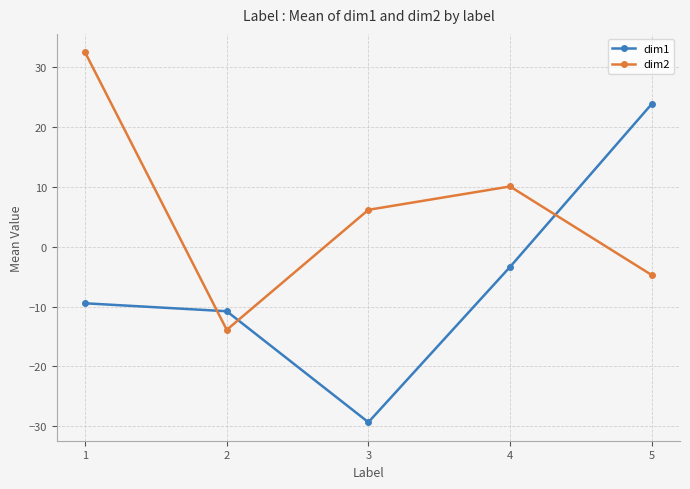

At which category does the chart reach its peak across all series?

1